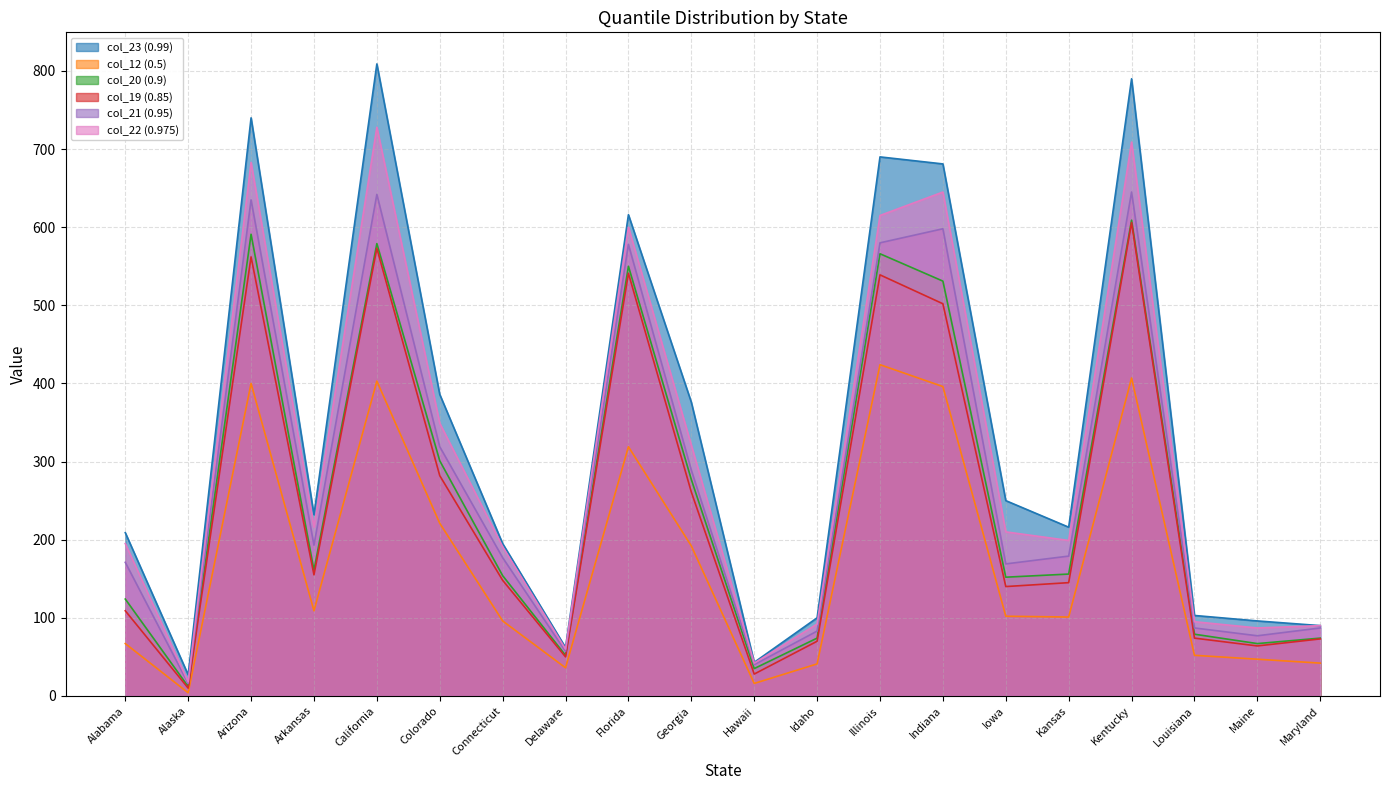

True or false: col_23 (0.99) has a value of 376 at Georgia.

True